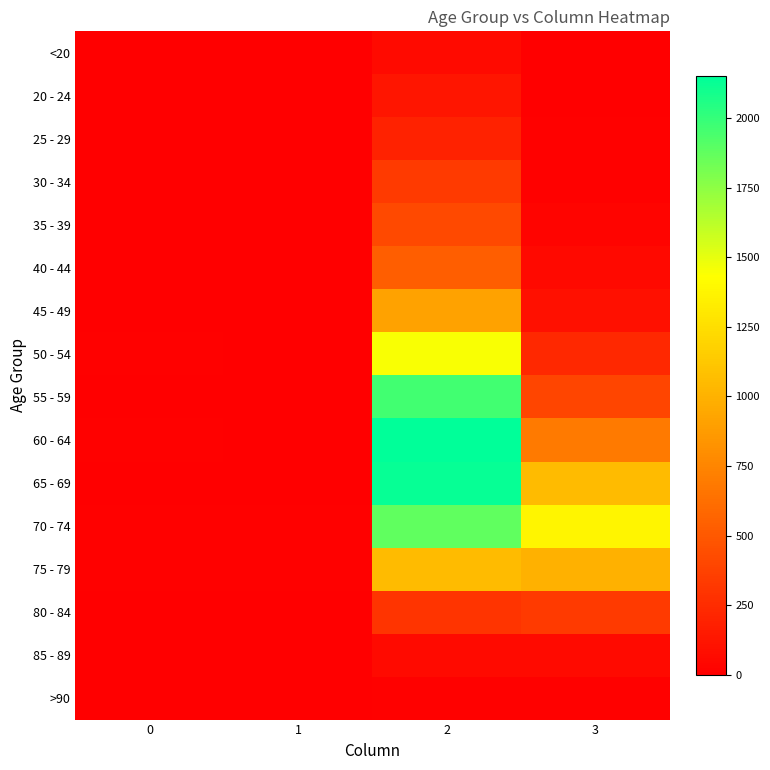

What is the maximum value shown in the chart?

2151